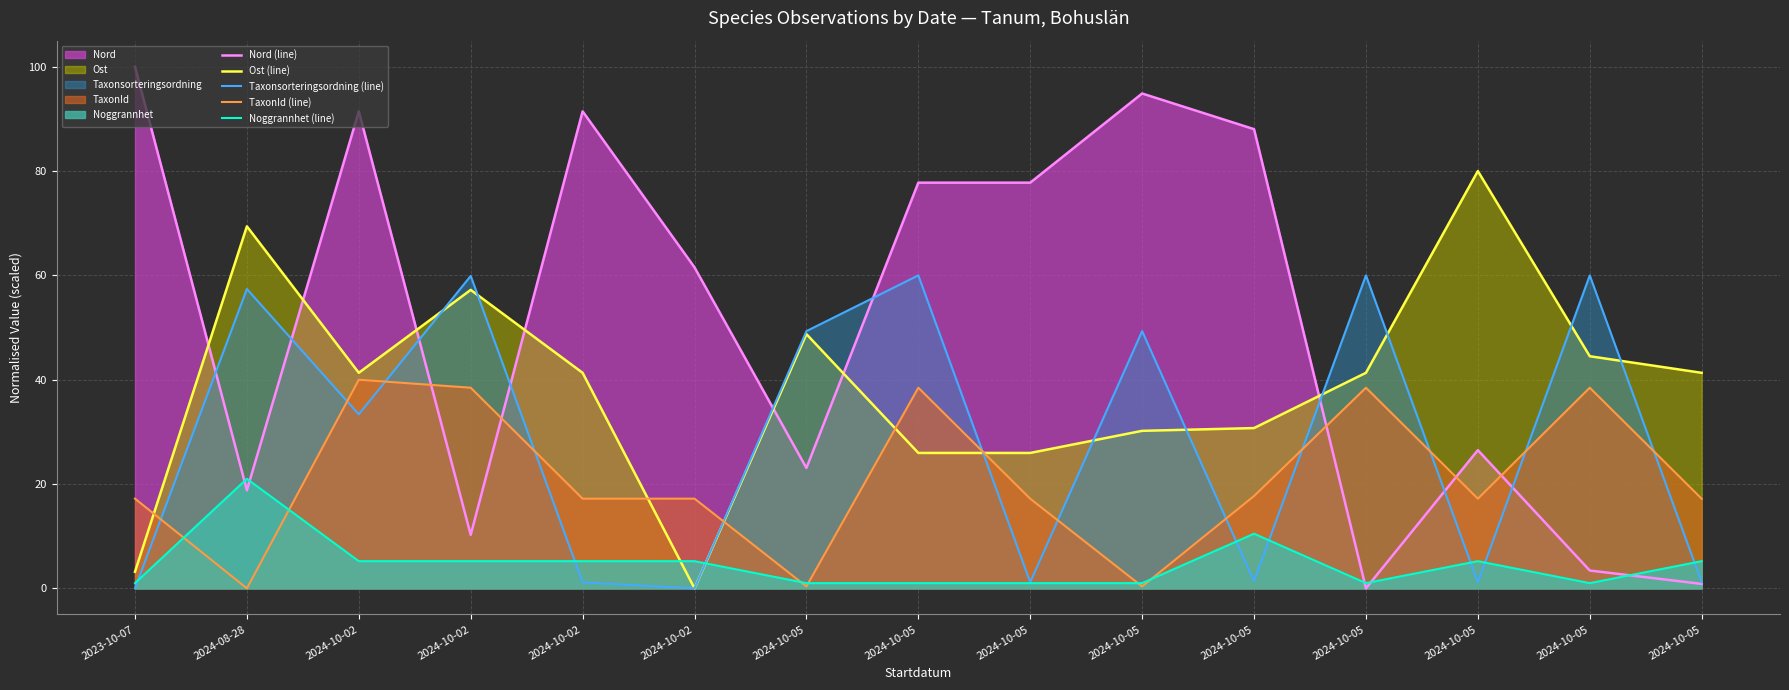

At which label is Noggrannhet (line) closest to 11?

2024-10-05